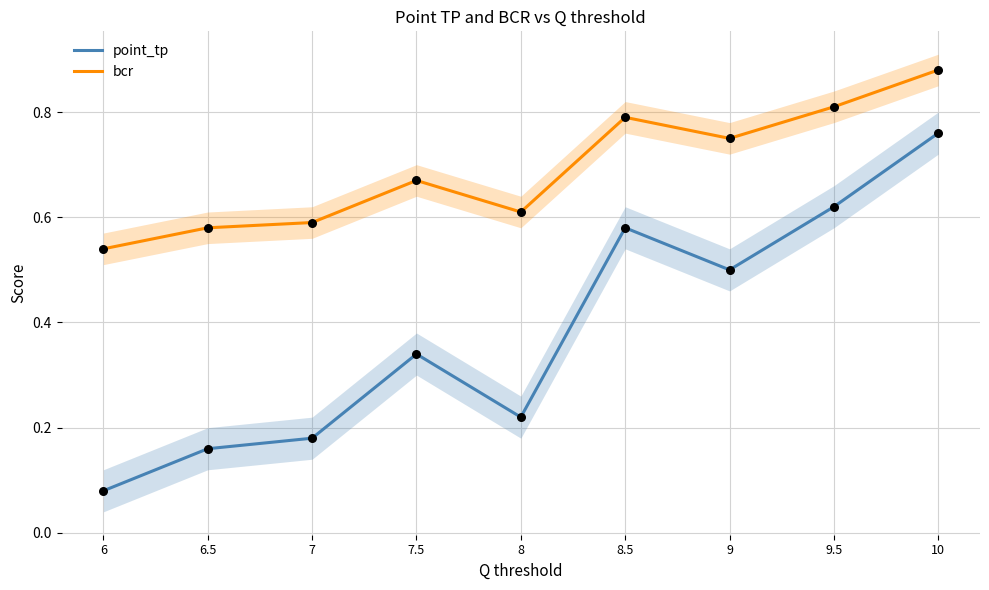

Which series reaches the maximum Y coordinate?

bcr